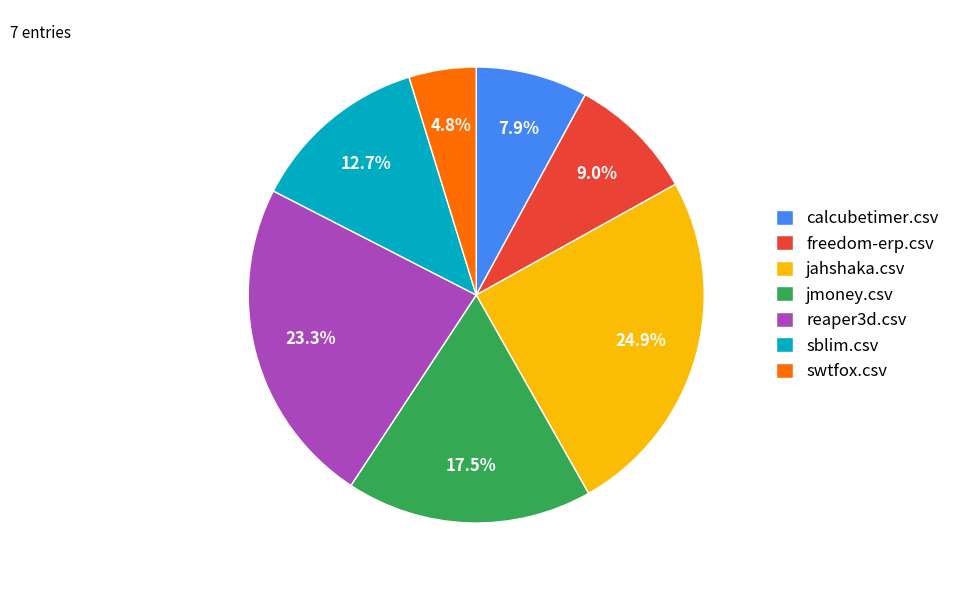

What is the largest slice in the pie chart?

jahshaka.csv